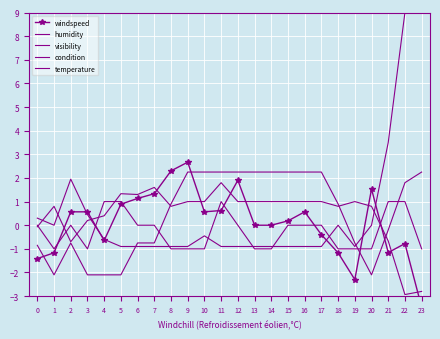

Between 1 and 23, which series saw the biggest shift?

visibility